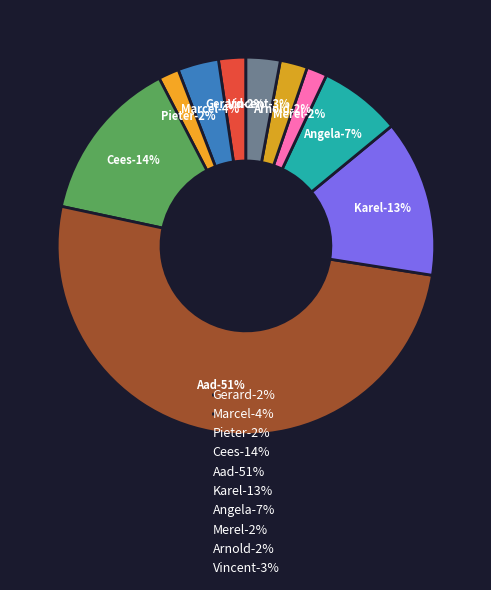

Rank the categories by value from highest to lowest.

Aad, Cees, Karel, Angela, Marcel, Vincent, Gerard, Arnold, Pieter, Merel